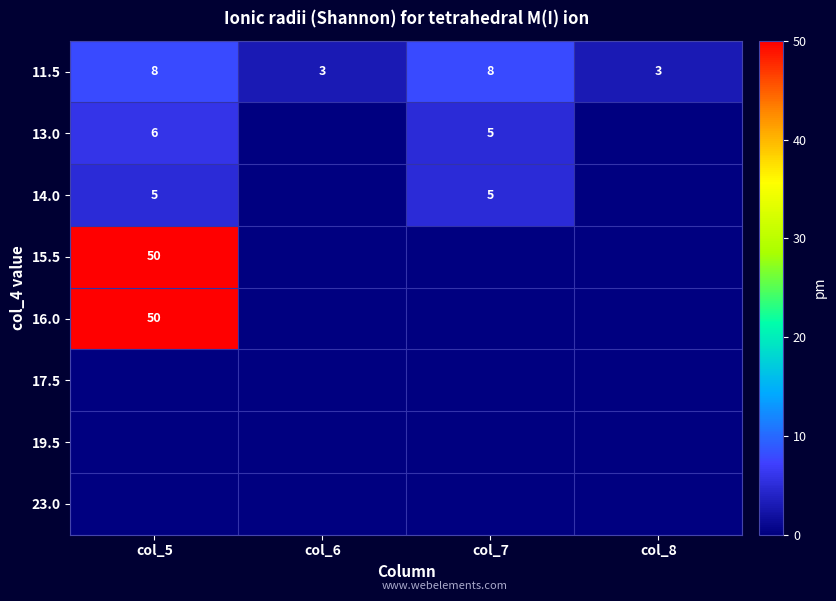

Is it true that 13.0 equals 3 at col_5?

False